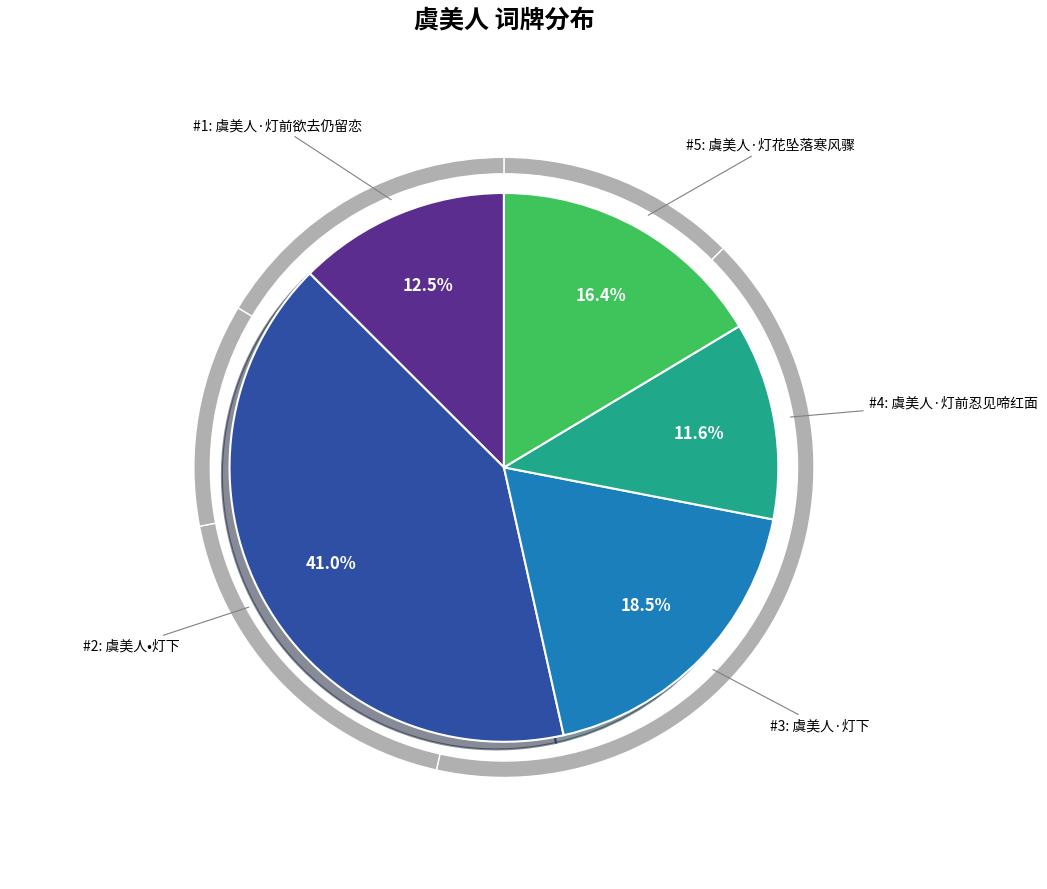

To the nearest percent, what is the combined percentage of 虞美人·灯前欲去仍留恋 and 虞美人·灯花坠落寒风骤?

29%